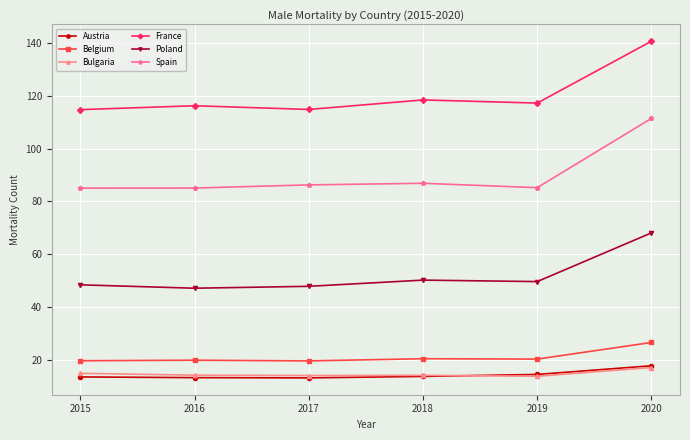

In Poland, how many points are higher than both neighbors (excluding endpoints)?

1